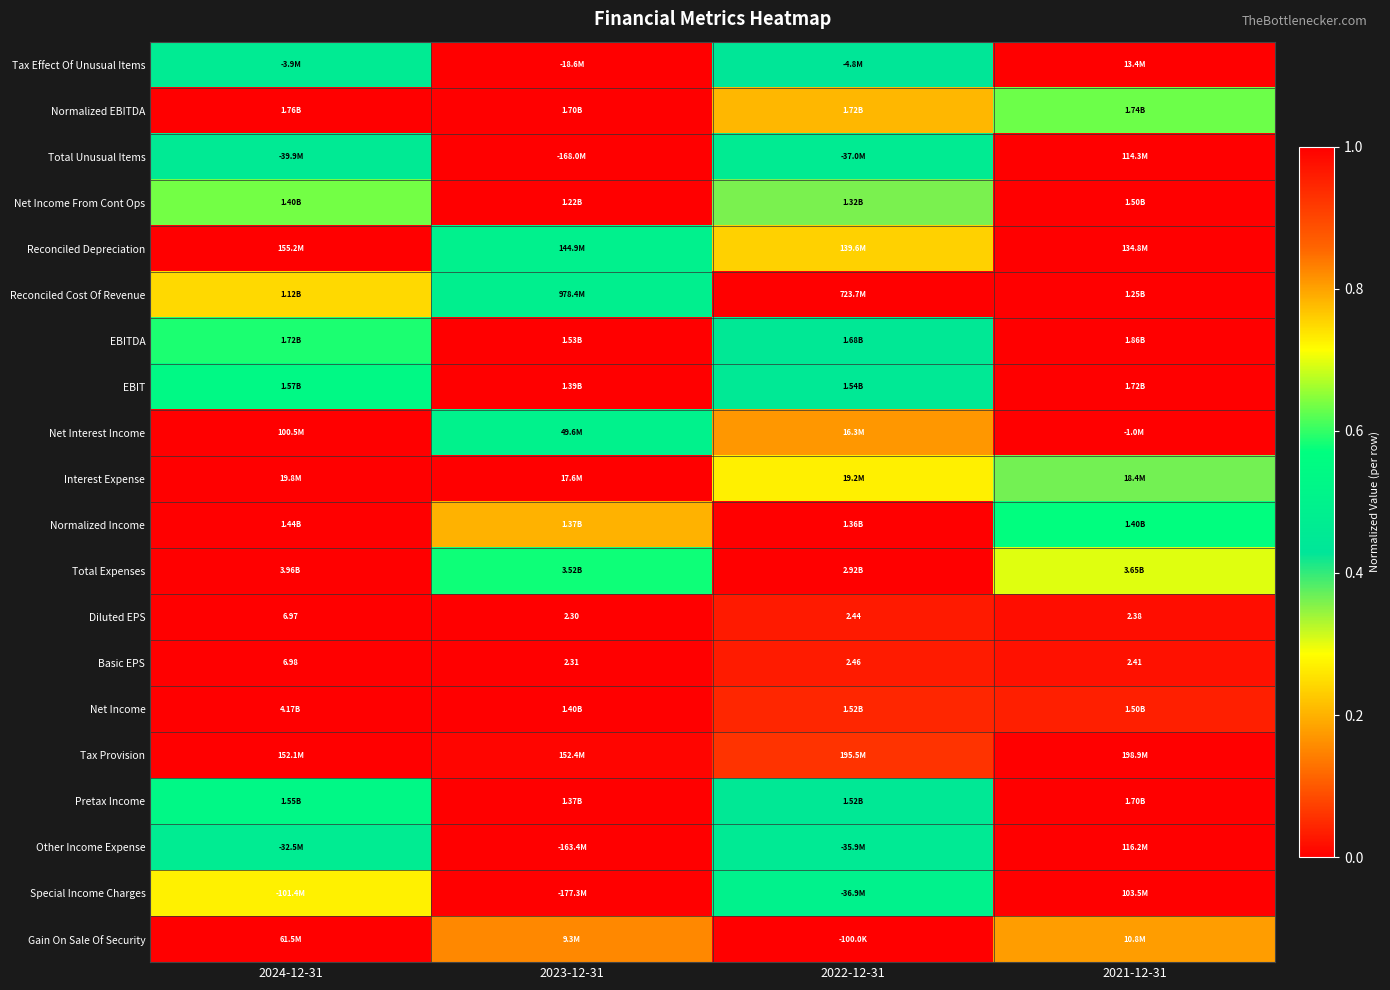

Is the value of Diluted EPS at 2022-12-31 greater than the value of Basic EPS at 2023-12-31?

Yes